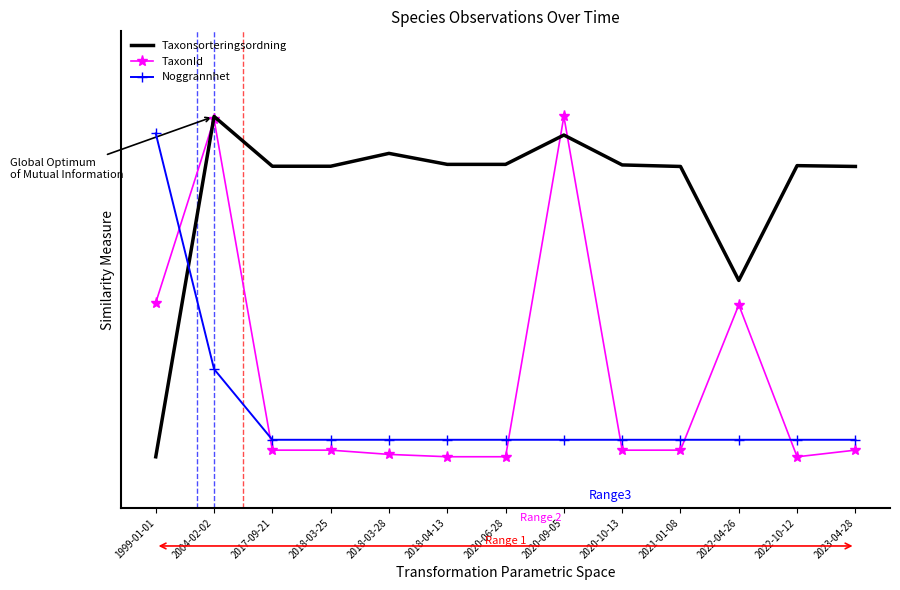

What are all the series names shown in the legend?

Taxonsorteringsordning, TaxonId, Noggrannhet